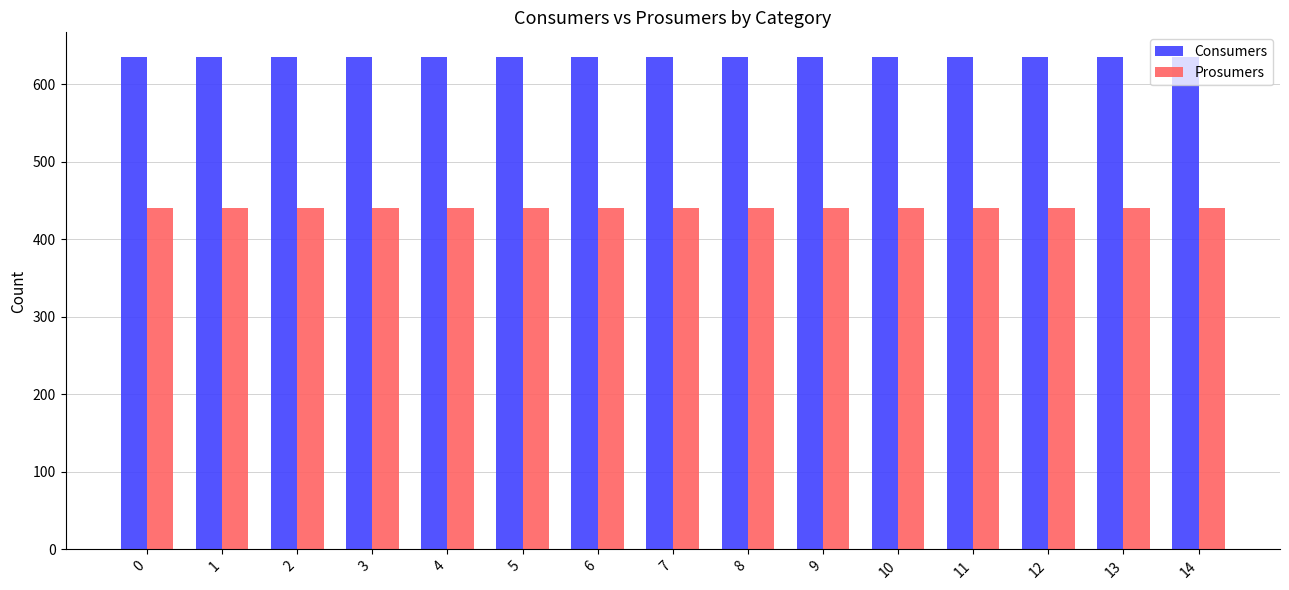

The value of Prosumers at 0 is 118. True or false?

False